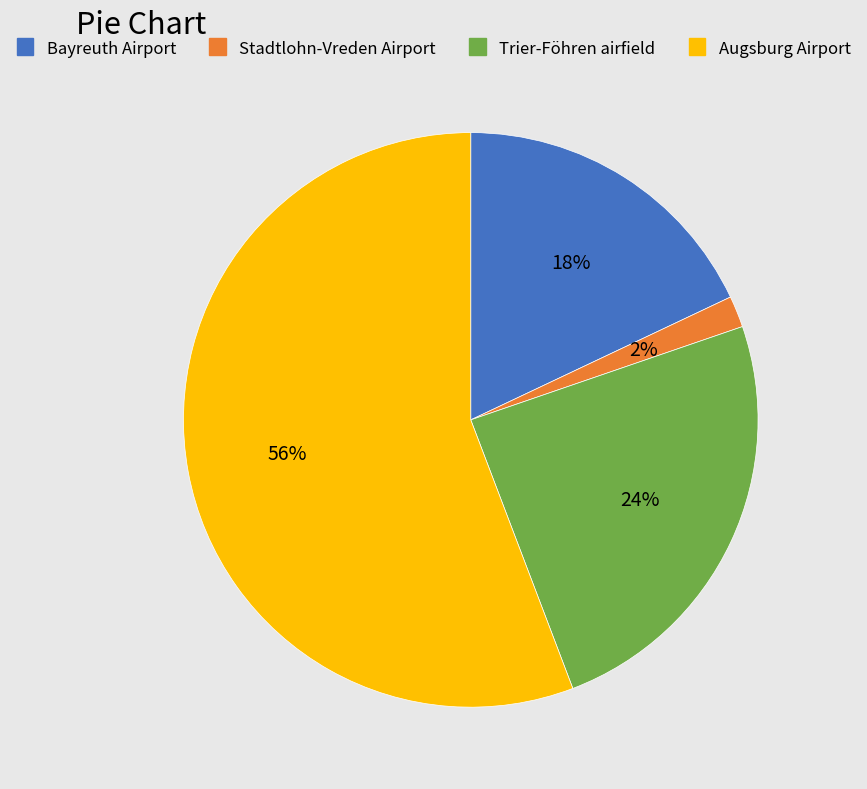

To the nearest percent, what is the difference between the largest and smallest slice percentages?

54%